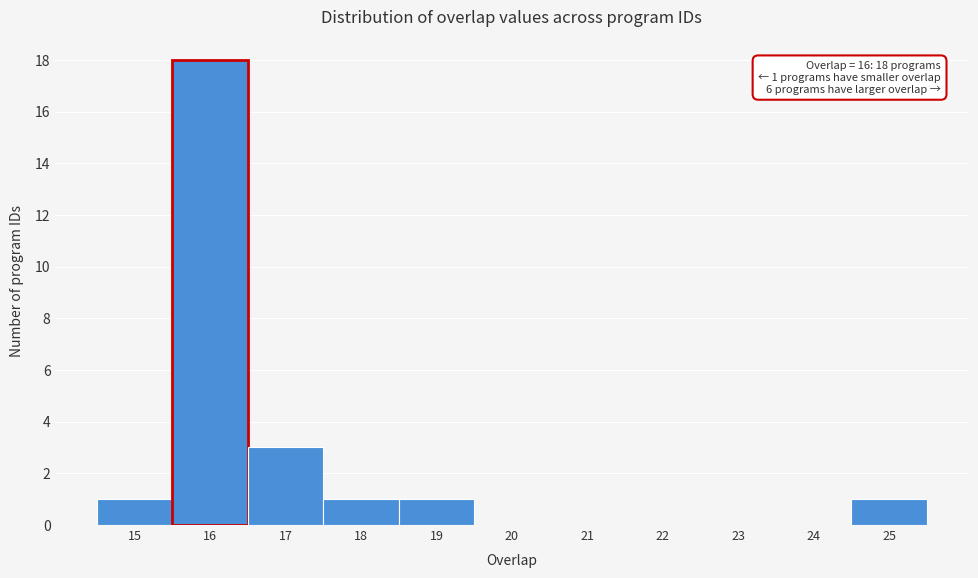

Over which range of the x-axis is the bar tallest?

15.5 to 16.5